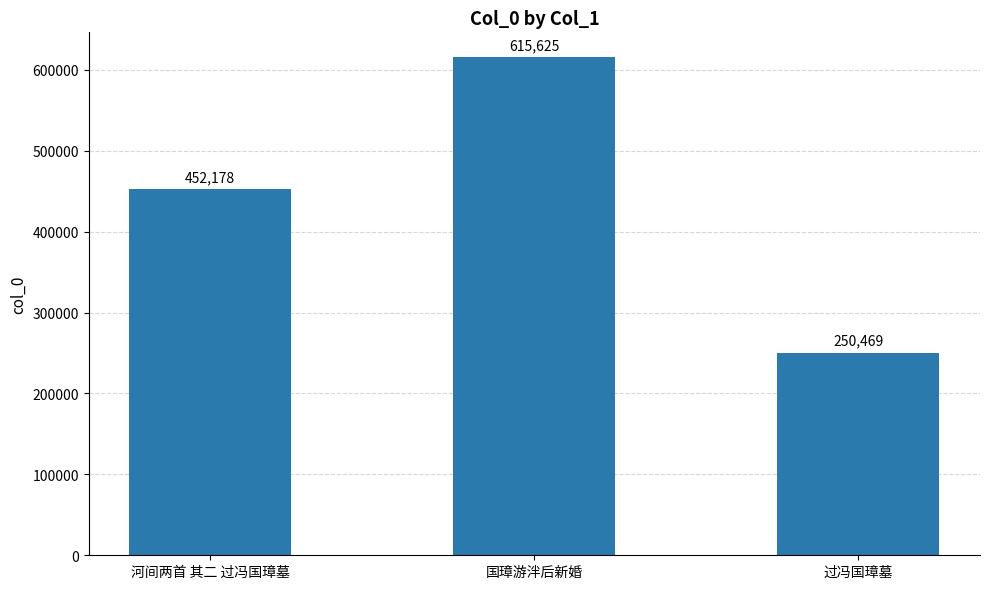

At which category does the chart reach its minimum across all series?

过冯国璋墓